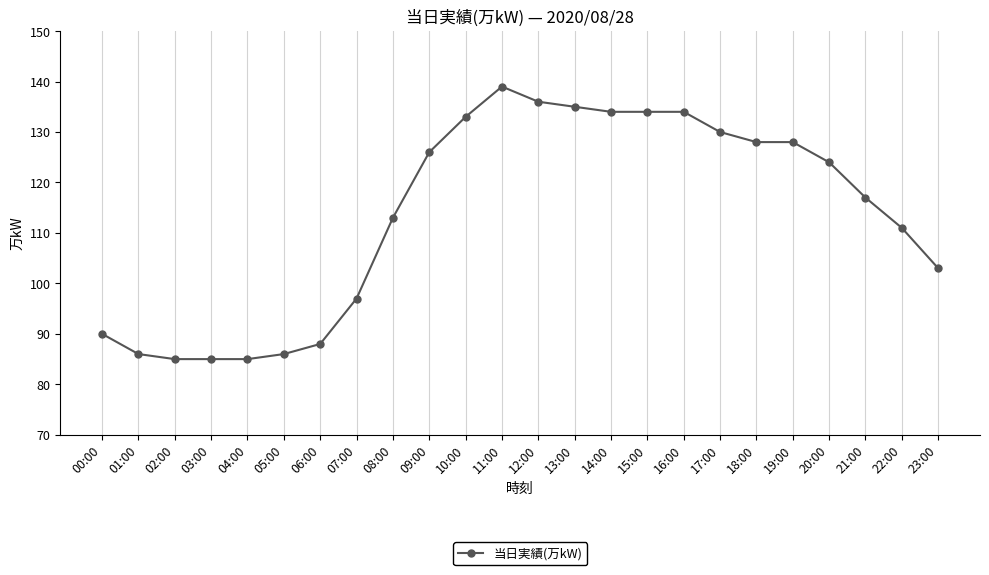

What is the approximate value at 08:00, to the nearest 5?

115